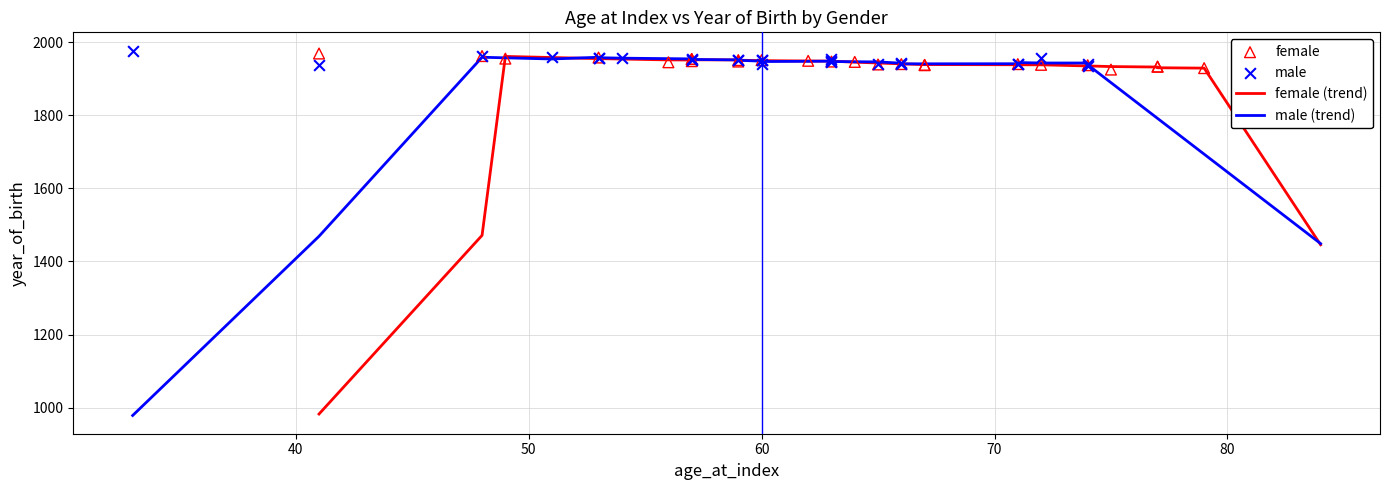

Which series reaches the minimum Y coordinate?

male (trend)